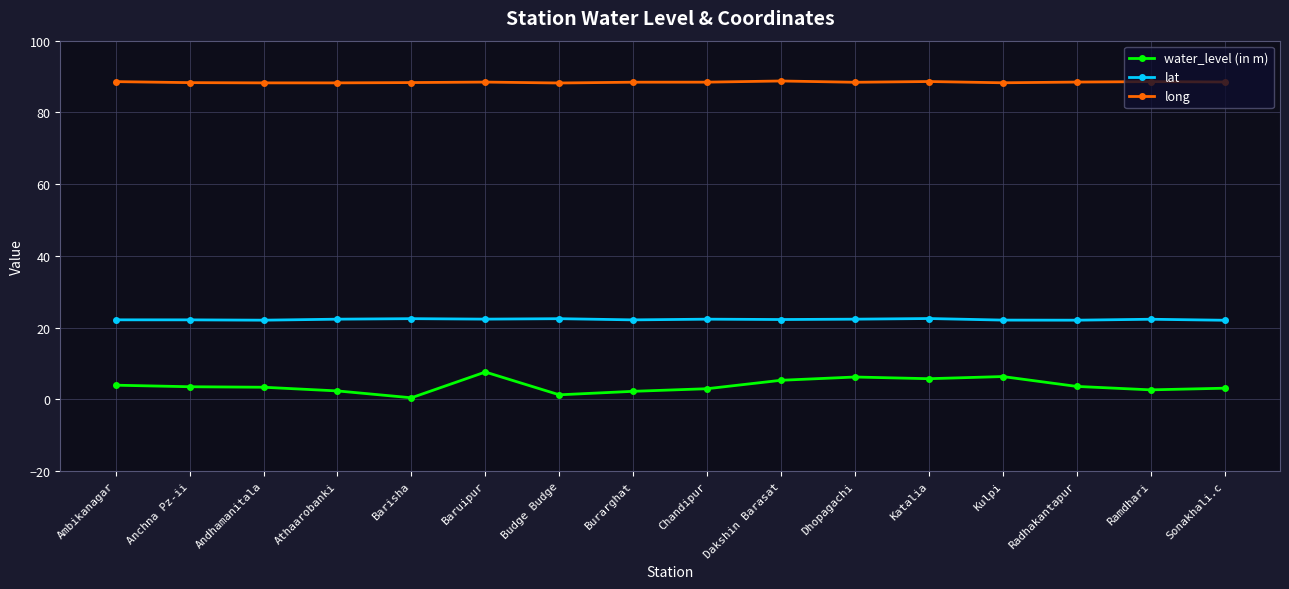

True or false: lat has more than 1 interior local peaks.

True